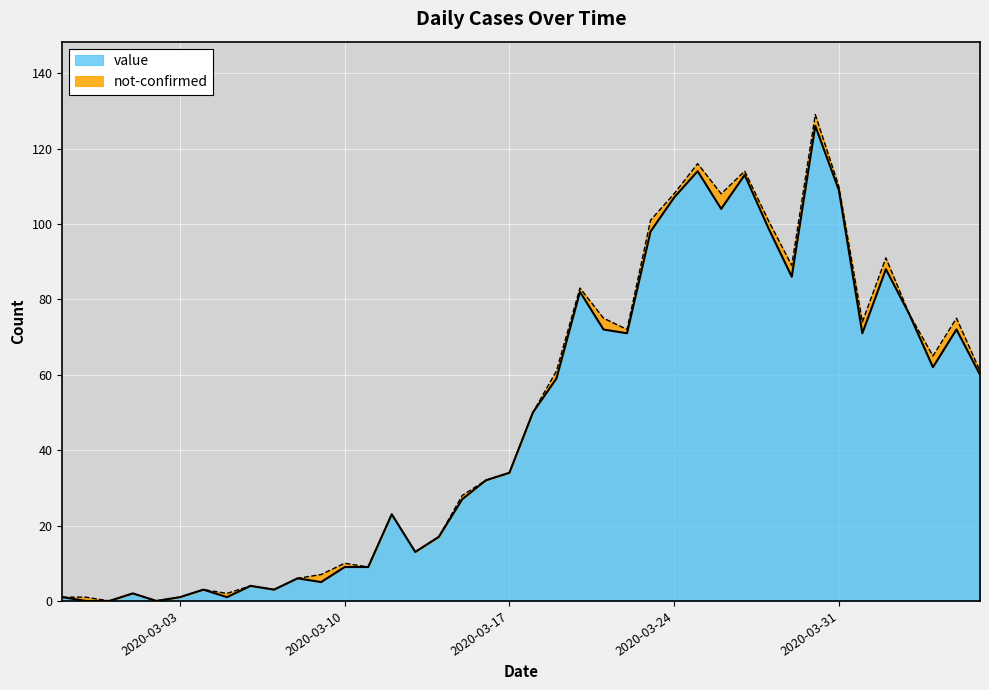

At which category does the chart reach its peak across all series?

2020-03-30